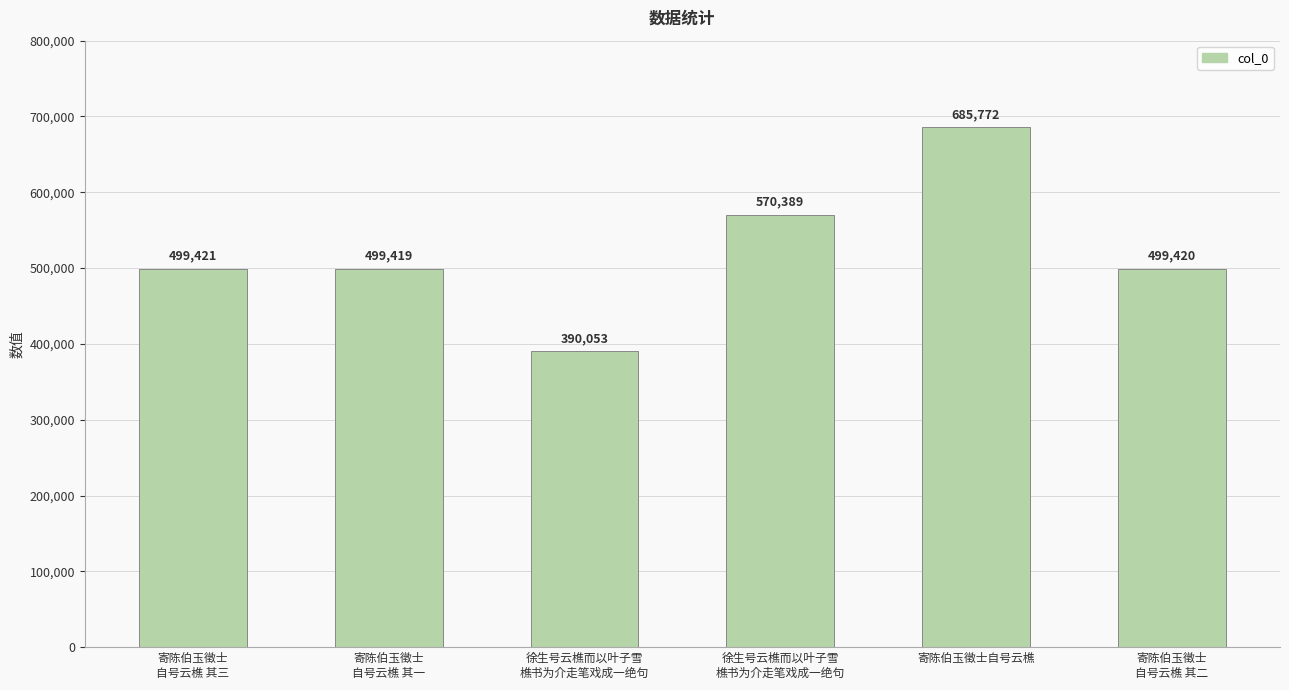

True or false: the data shows 196906 at 徐生号云樵而以叶子雪
樵书为介走笔戏成一绝句.

False